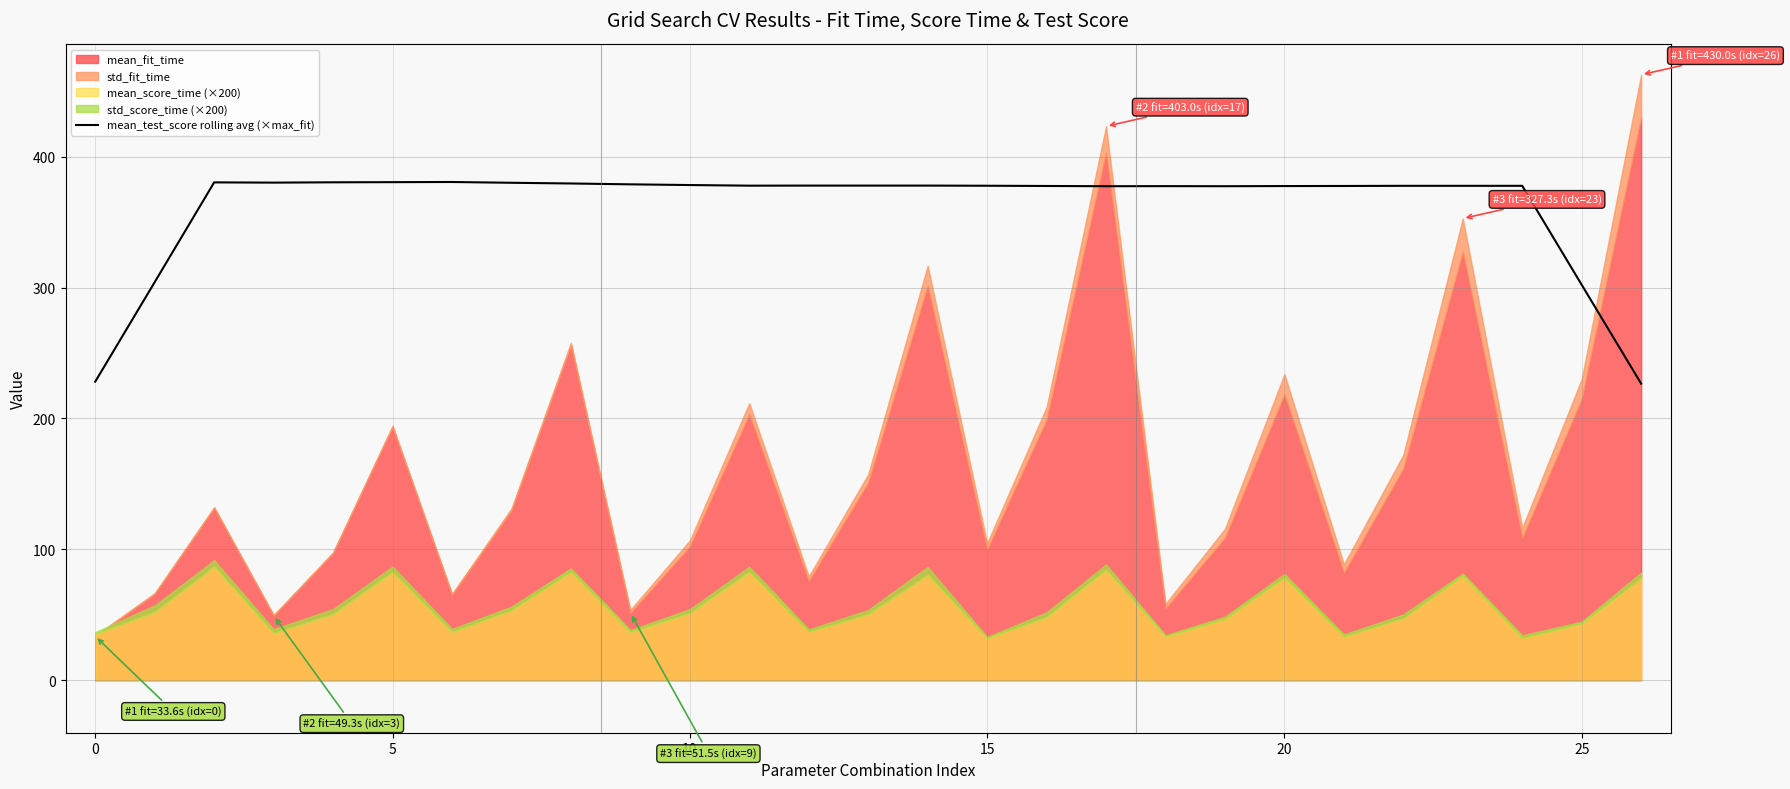

True or false: mean_test_score rolling avg (×max_fit) has a value of 436.1 at 25.

False